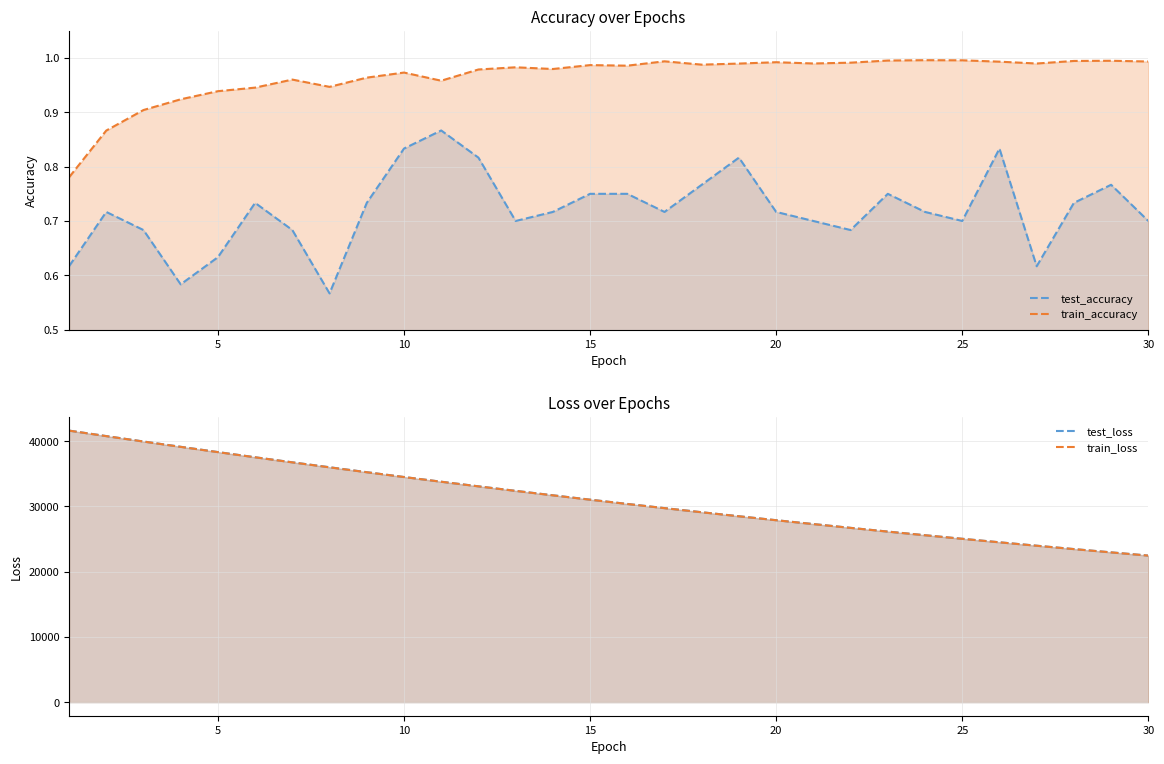

What is the sum of all train_loss values?

935799.9